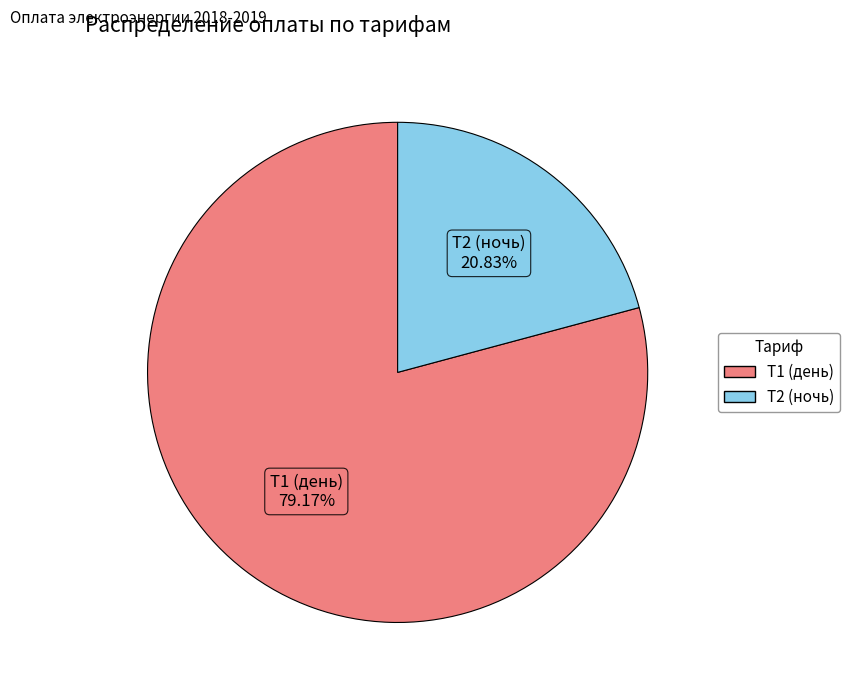

Which slice is the smallest?

Т2 (ночь)